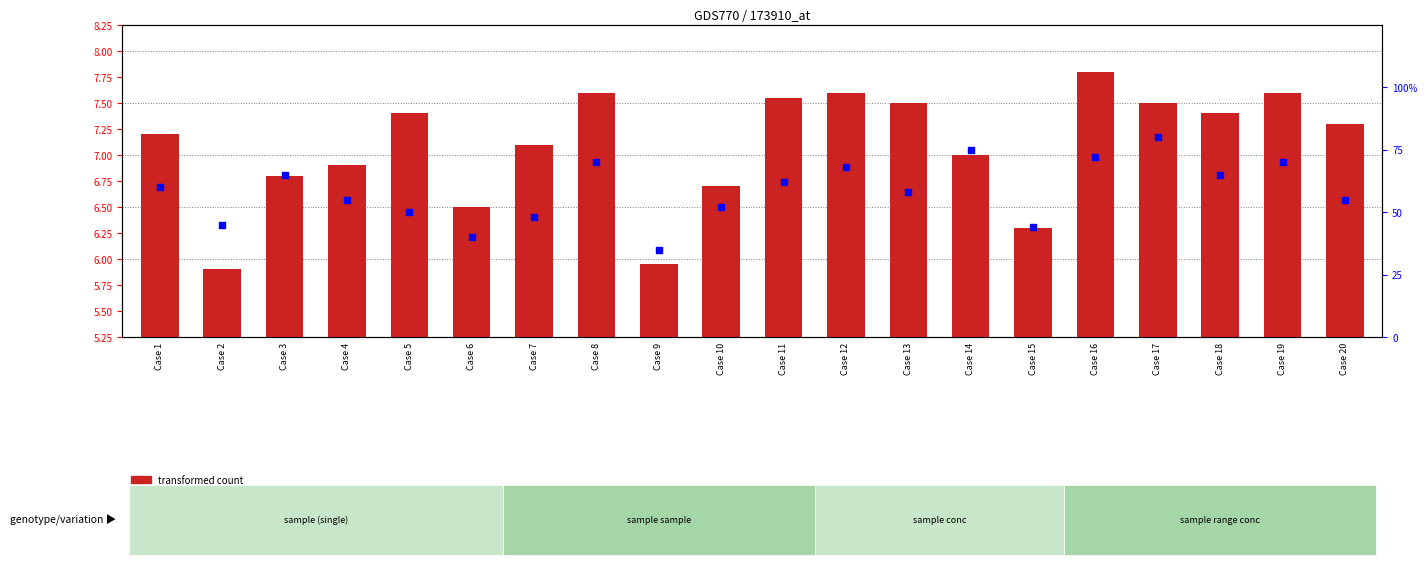

Which series contains the lowest Y value?

transformed count